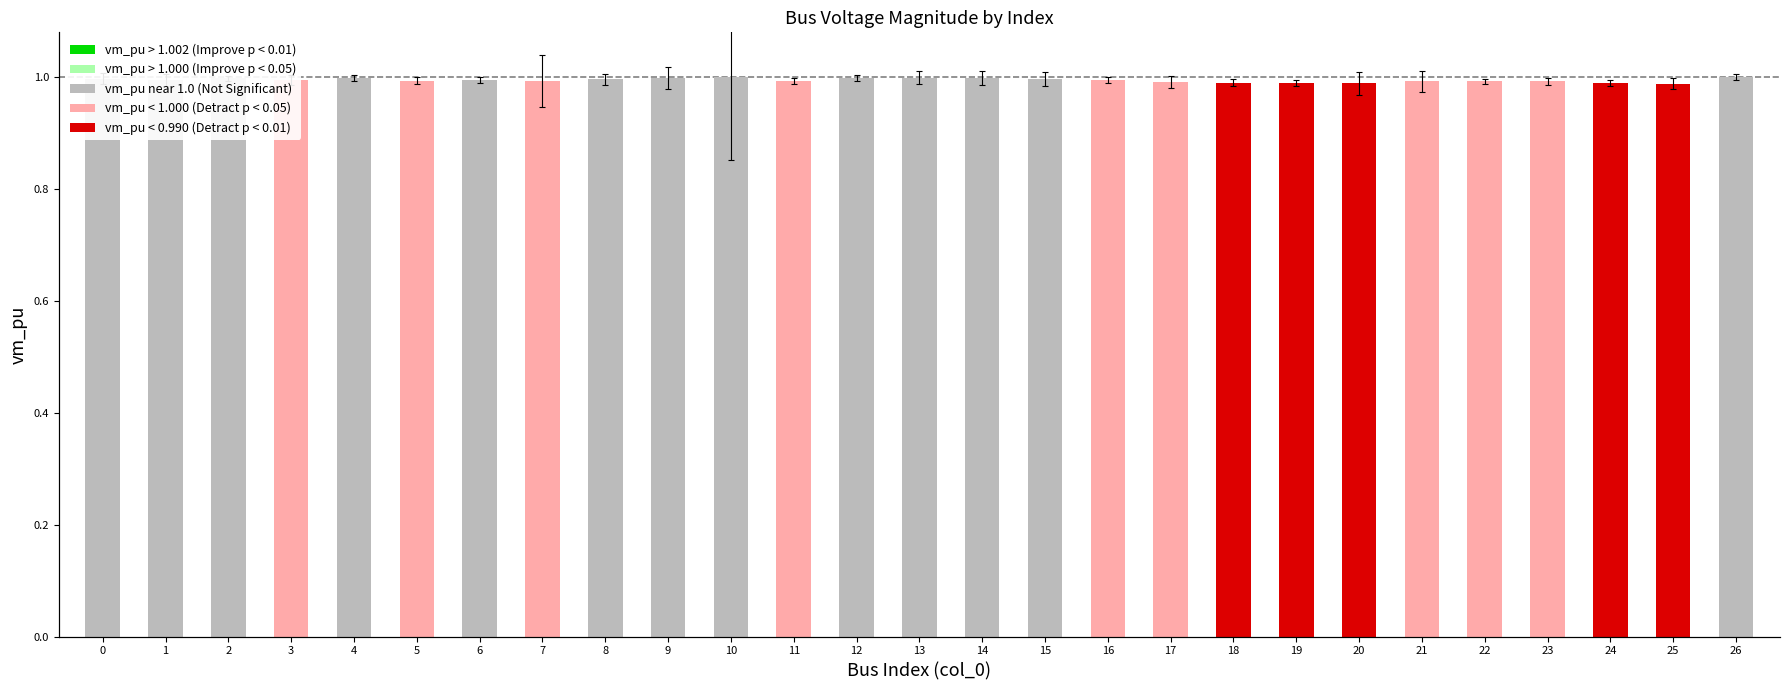

Are the bars horizontal?

No